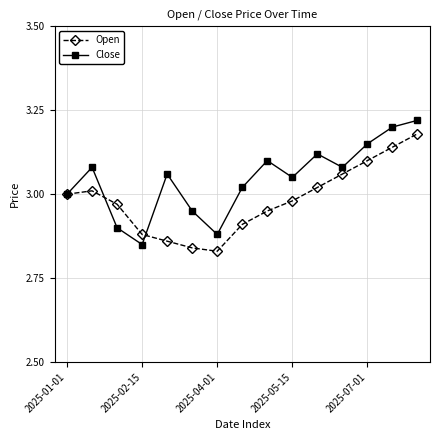

True or false: Close has more than 1 interior local peaks.

True